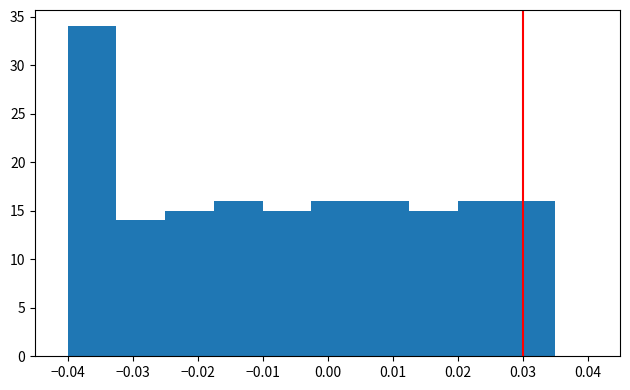

Reading left to right, transcribe this chart: for each bar, give the range it covers on the x-axis and its height. Neither the bar edges nor the heights are printed on the chart, so give them approximately, as read against the axes.

-0.040 to -0.032: 34
-0.032 to -0.025: 14
-0.025 to -0.017: 15
-0.017 to -0.010: 16
-0.010 to -0.002: 15
-0.002 to 0.005: 16
0.005 to 0.013: 16
0.013 to 0.020: 15
0.020 to 0.028: 16
0.028 to 0.035: 16